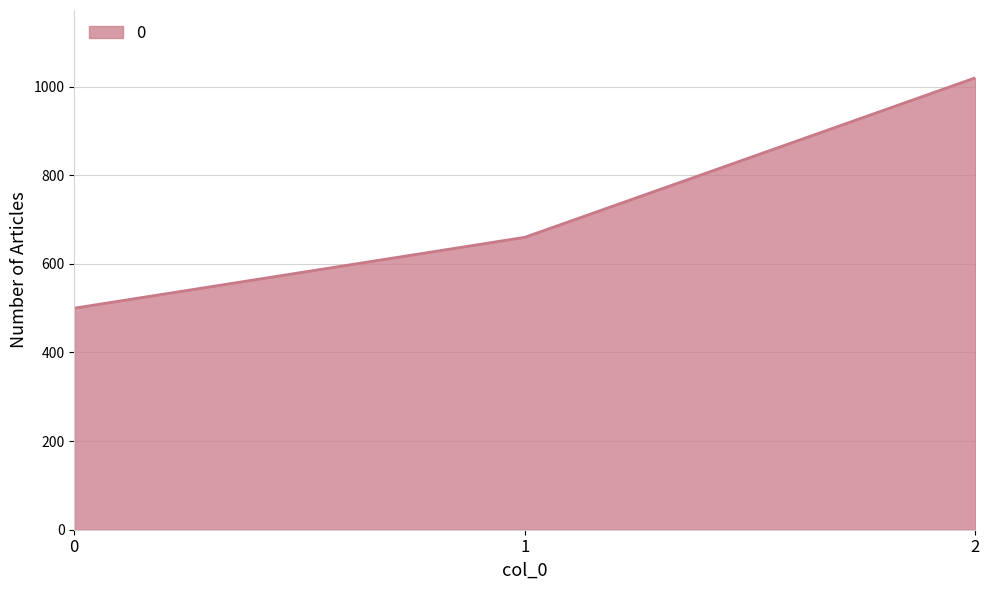

What is the sum of the values at 1 and 2?

1680